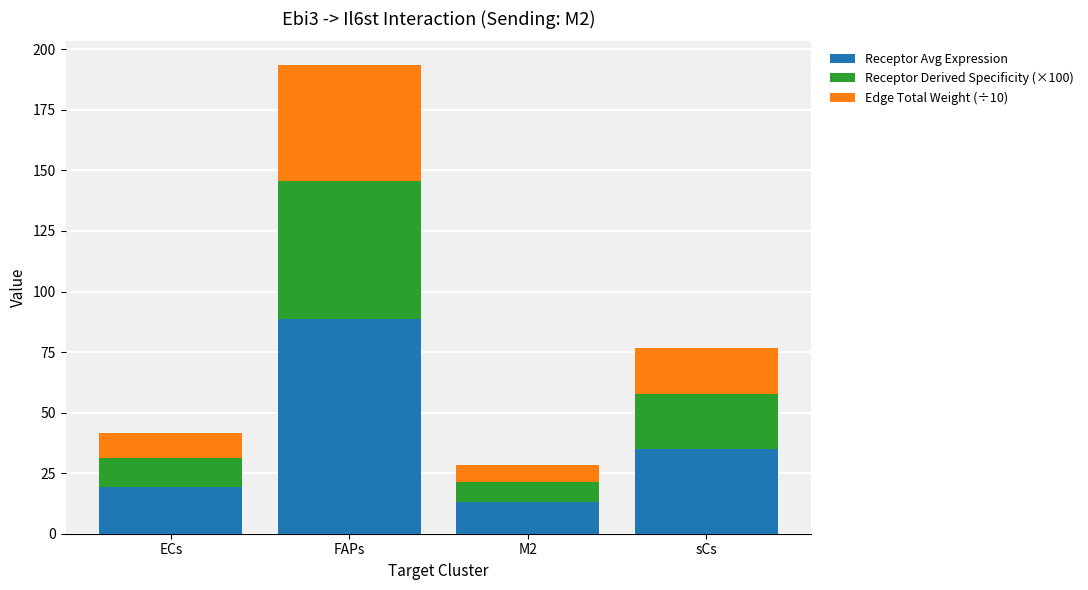

At which category is the sum across all series the highest?

FAPs